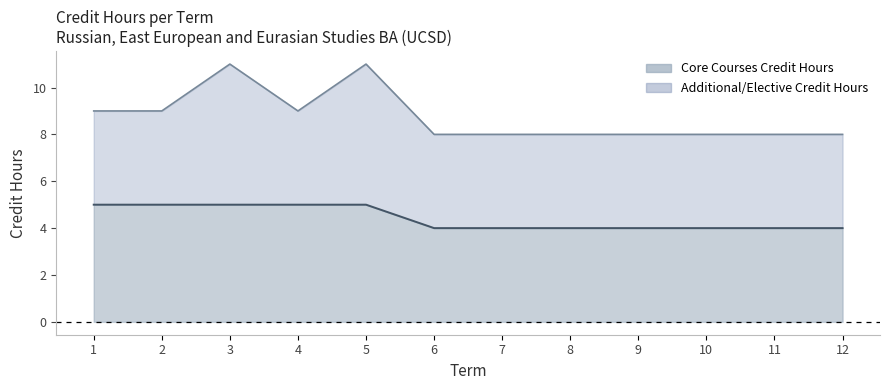

What is the difference between the maximum and minimum values?

1